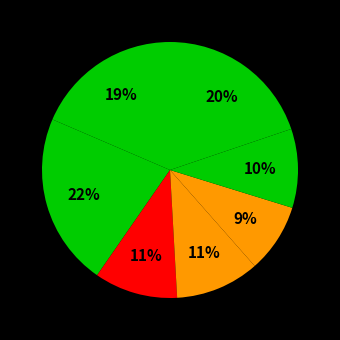

Count the number of slices in the pie.

7